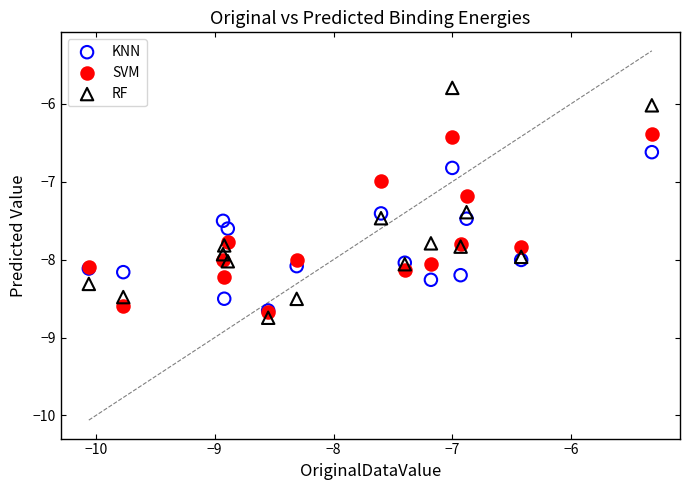

Which series reaches the minimum Y coordinate?

RF